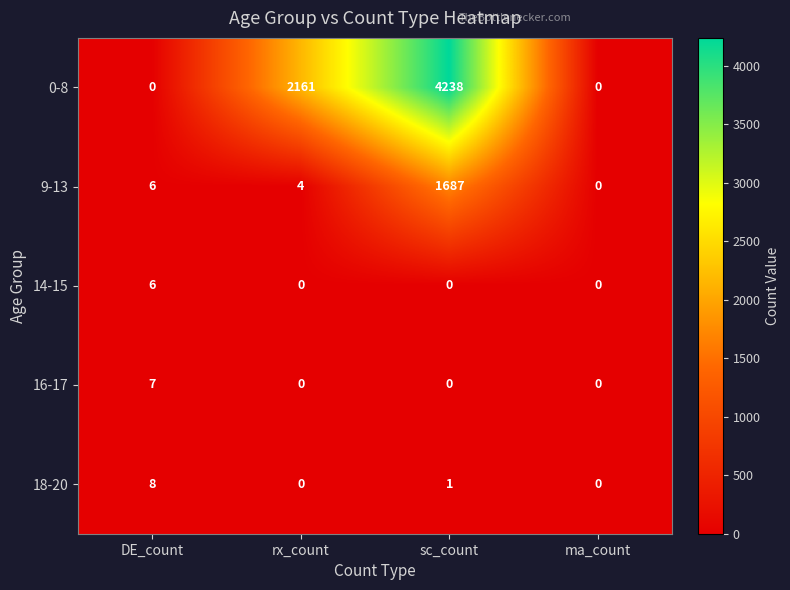

List the series in order of their peak value, highest first.

0-8, 9-13, 18-20, 16-17, 14-15